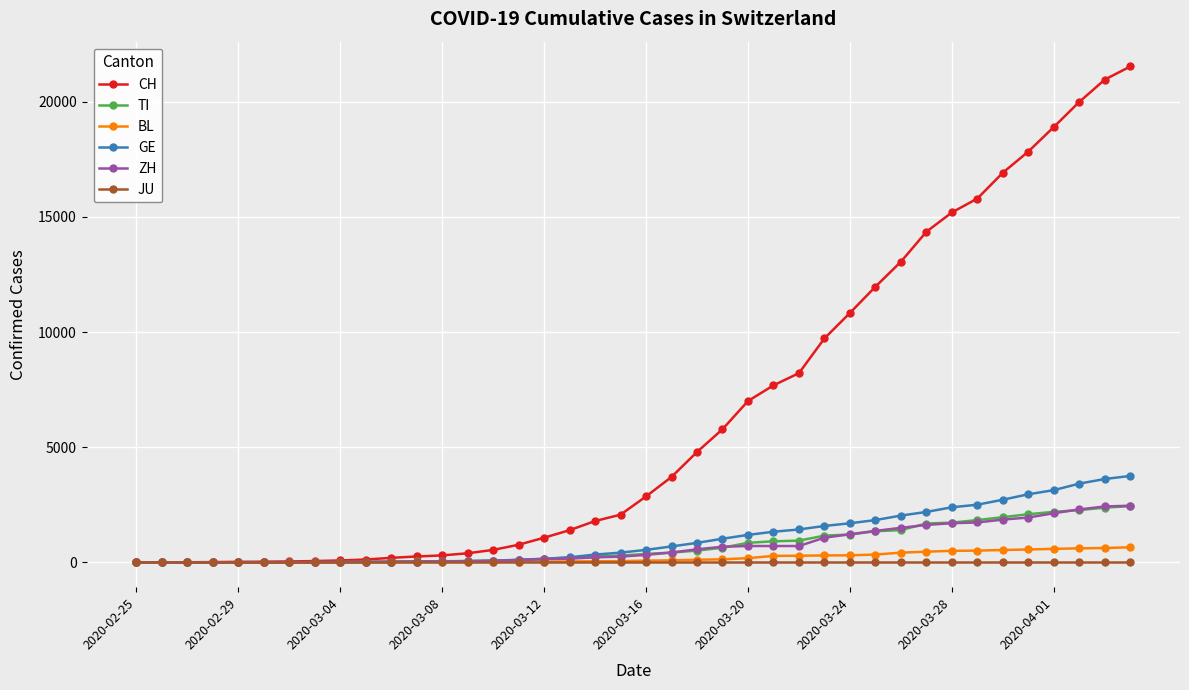

Which series has the largest range (max minus min)?

CH